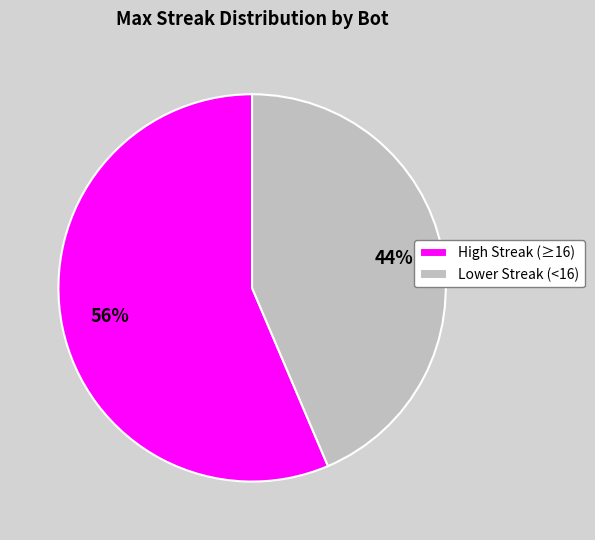

Rank the categories by value from lowest to highest.

Lower Streak (<16), High Streak (≥16)